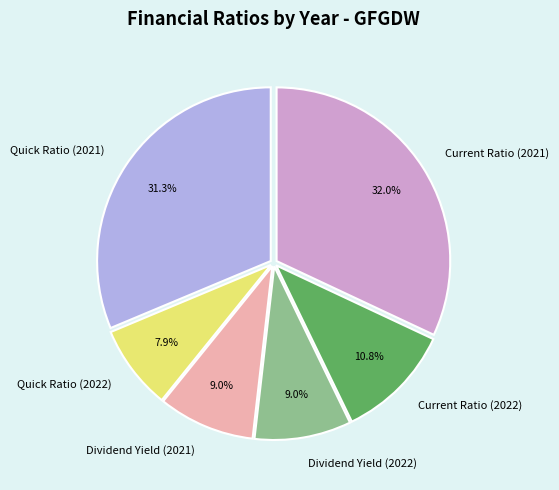

Which category has the smallest portion of the pie?

Quick Ratio (2022)